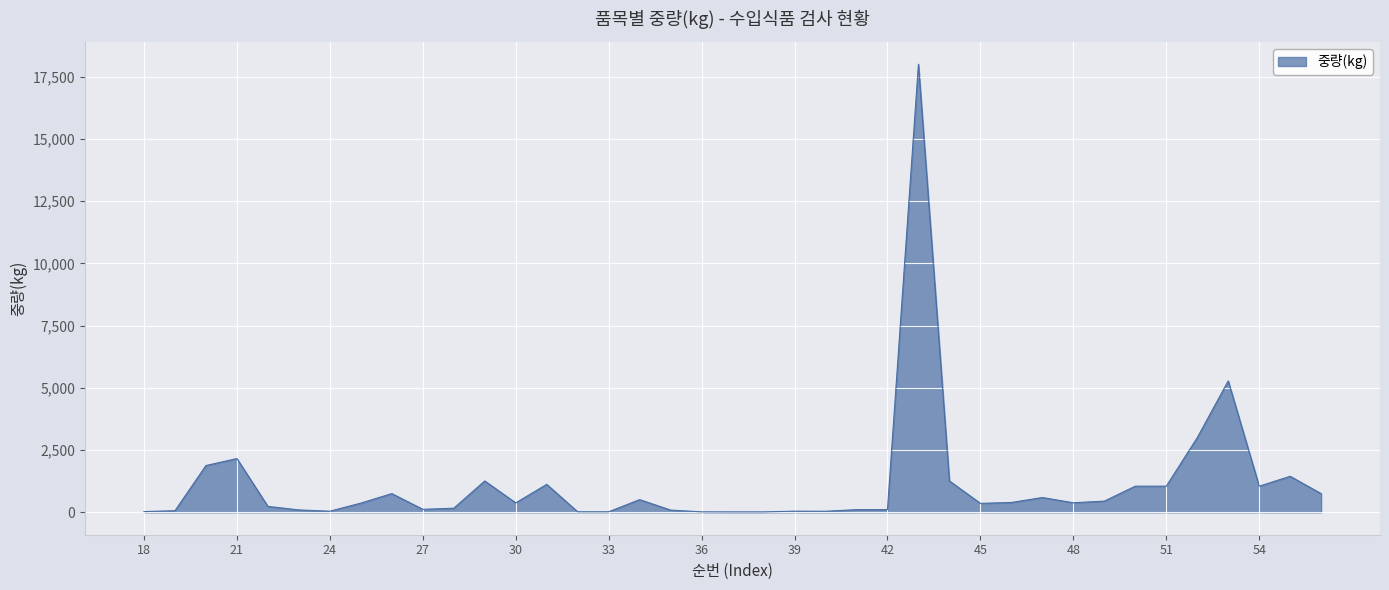

What is the maximum value shown in the chart?

18000.0